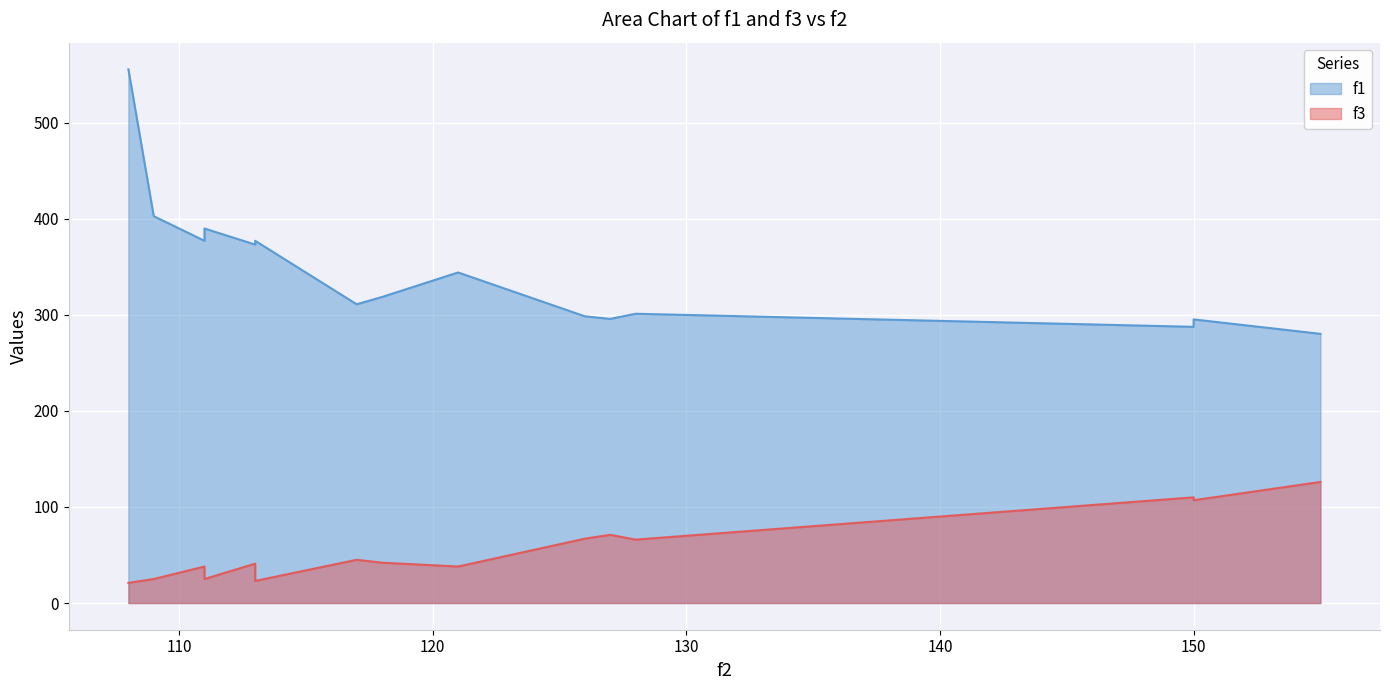

True or false: f1 and f3 cross at least once.

False